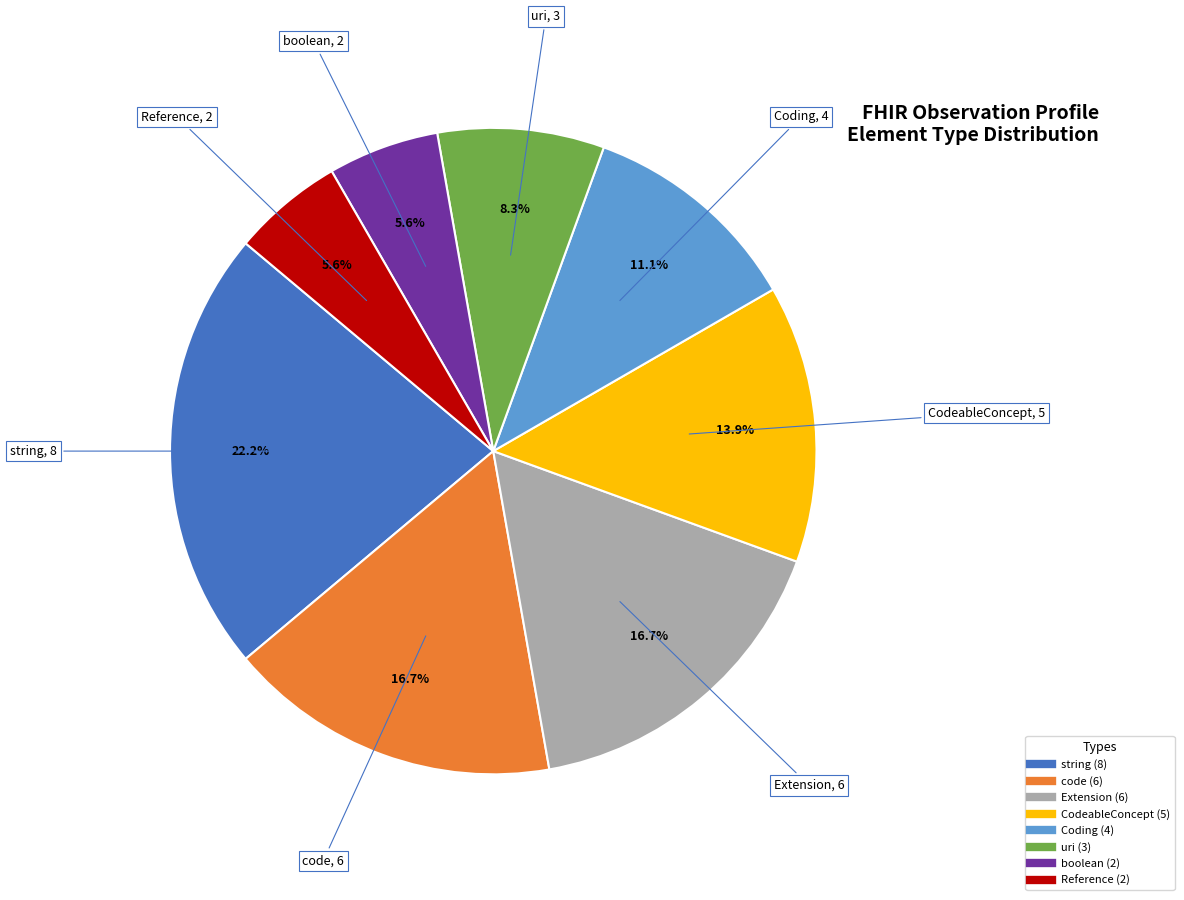

Does any single category account for the majority?

No